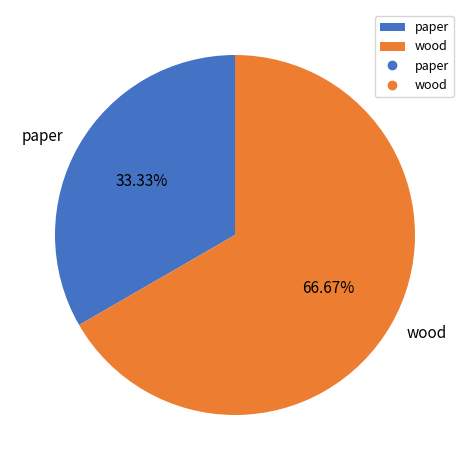

What is the majority slice?

wood